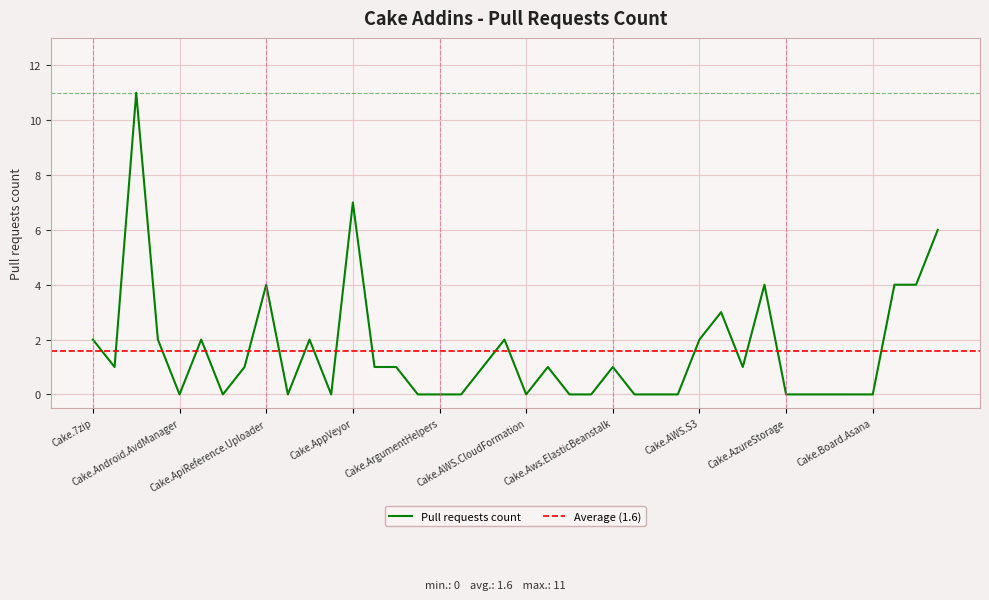

How many positive values are there?

22